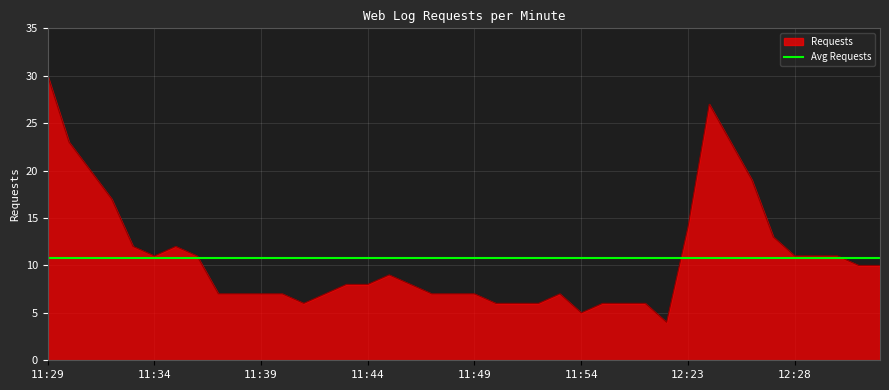

Which series has the widest spread of values?

Requests